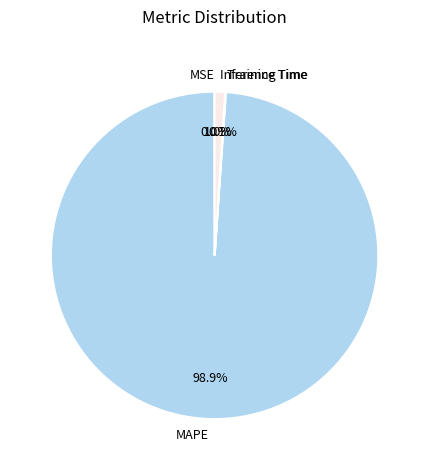

Which slice is the largest?

MAPE